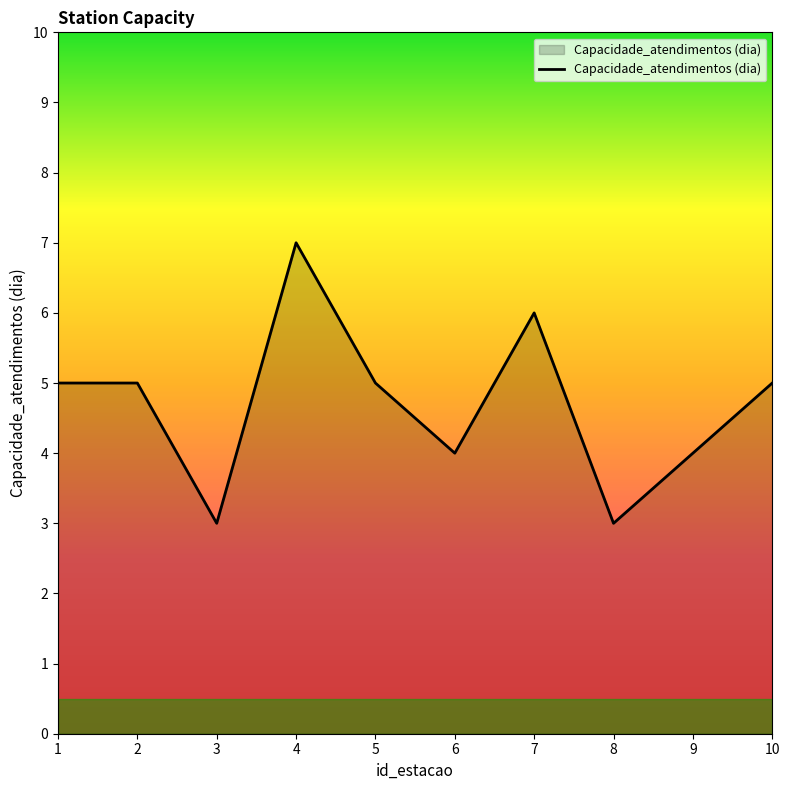

Is it true that the value at 8 is 5?

False